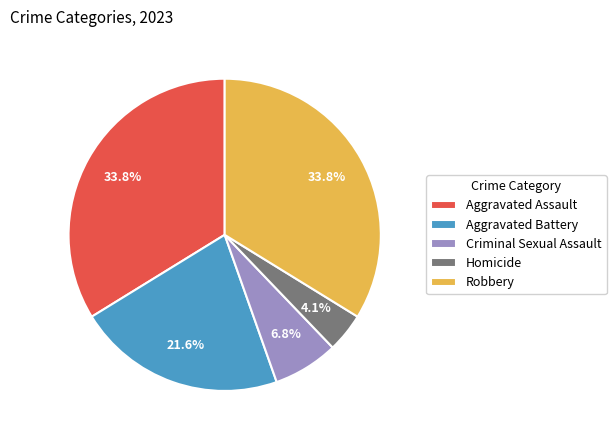

Is it true that Aggravated Battery is 22% of the pie?

True